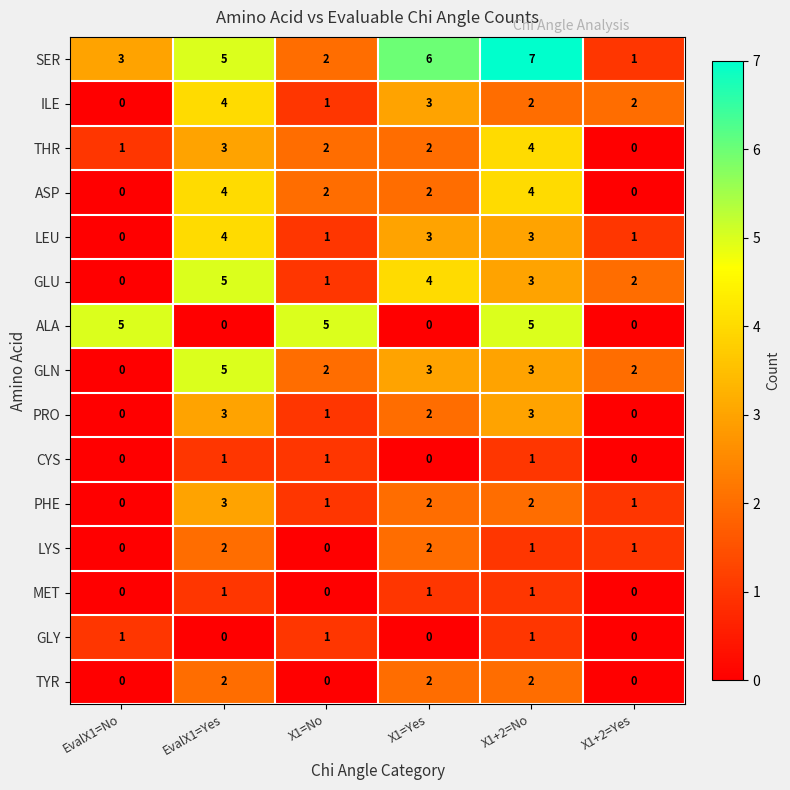

Which series has the largest total across all categories?

SER